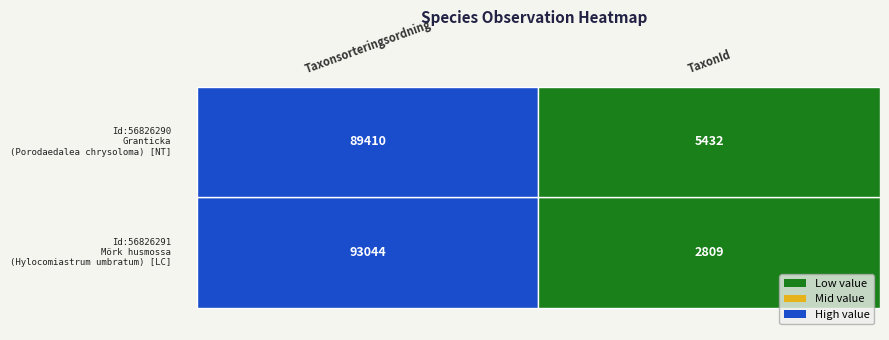

Which series has the largest range (max minus min)?

56826291